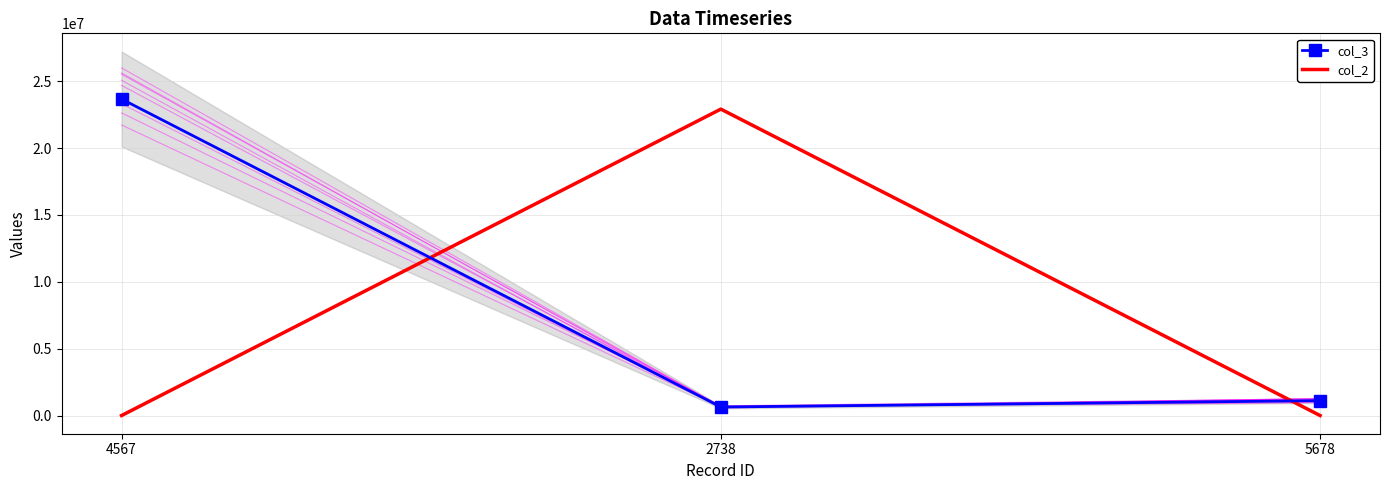

What are all the series names shown in the legend?

col_3, col_2